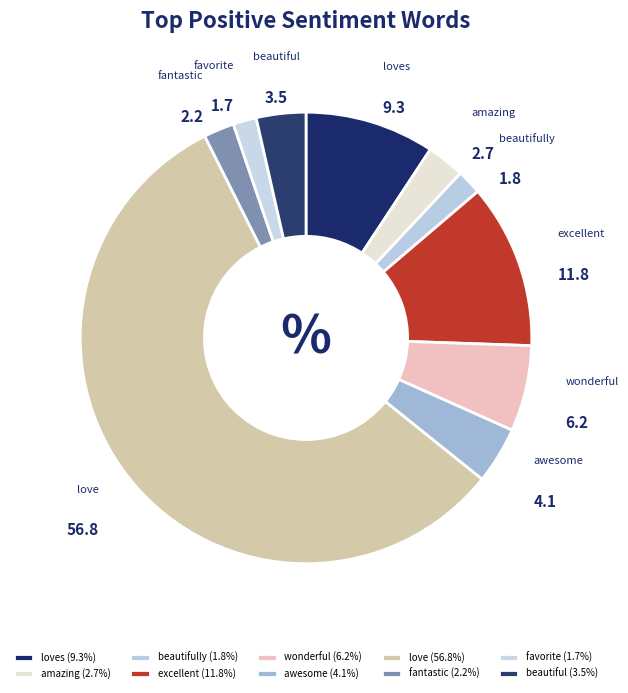

Do excellent and beautifully together represent more than half of the pie?

No